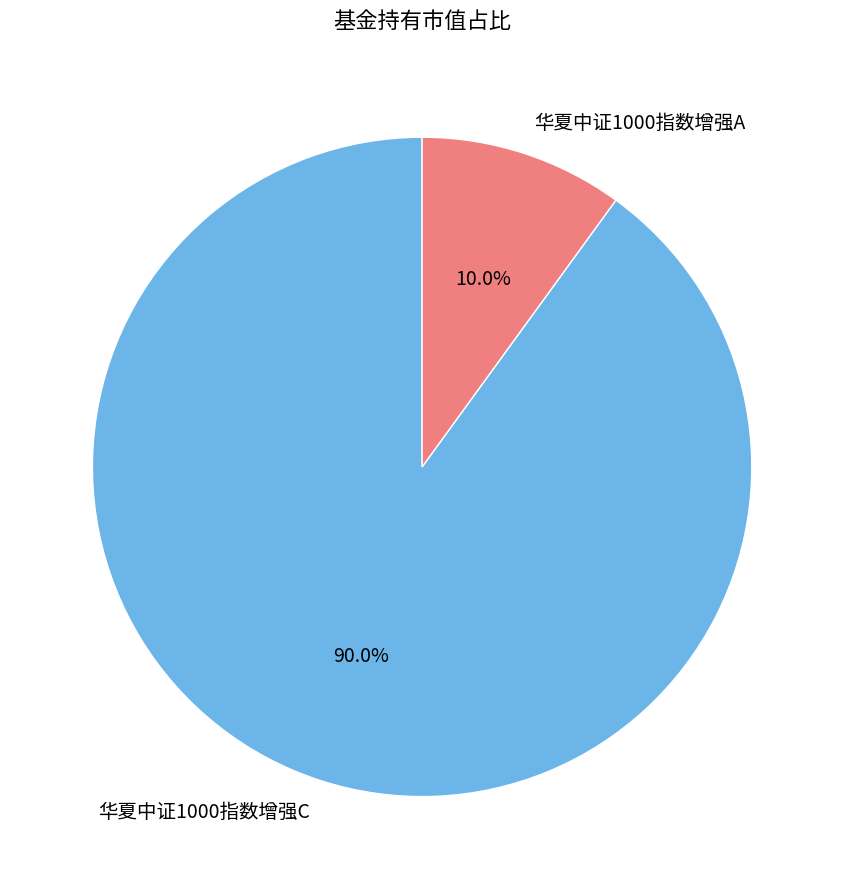

What percentage is NOT represented by 华夏中证1000指数增强C?

10.0%